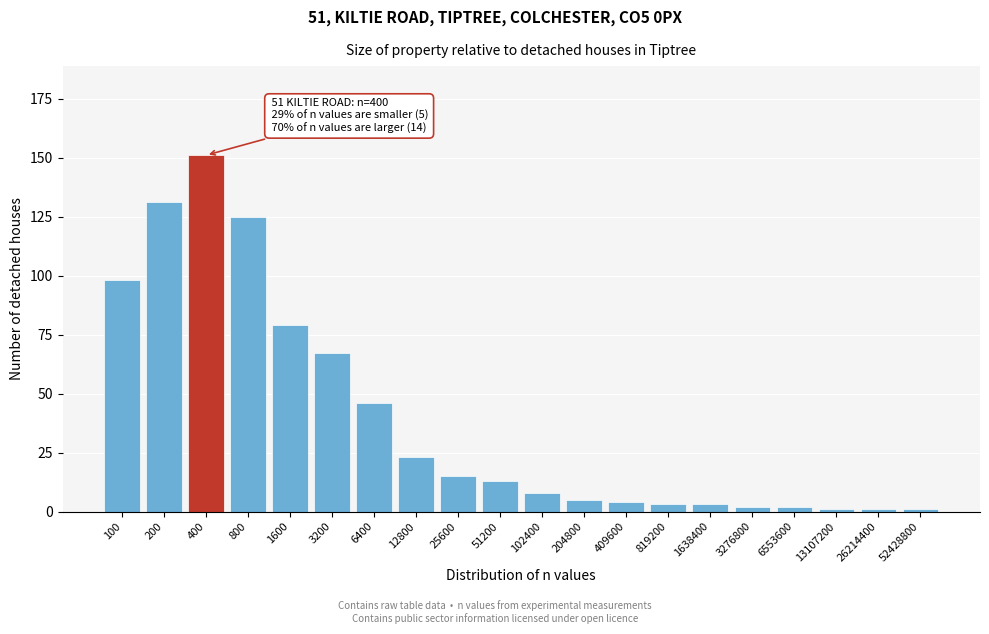

Reading left to right, extract all data points from this chart.

98	131	151	125	79	67	46	23	15	13	8	5	4	3	3	2	2	1	1	1